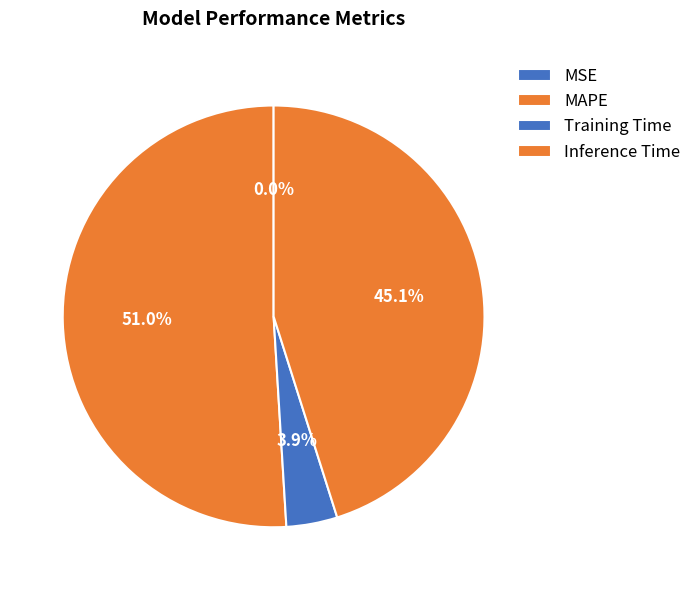

Which slice represents more than half of the pie?

MAPE